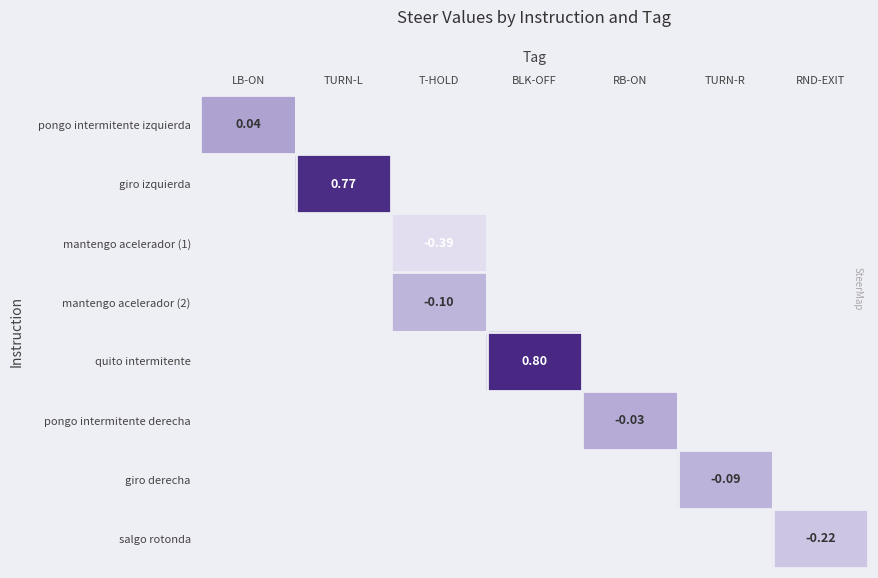

How many categories are shown in the chart?

7